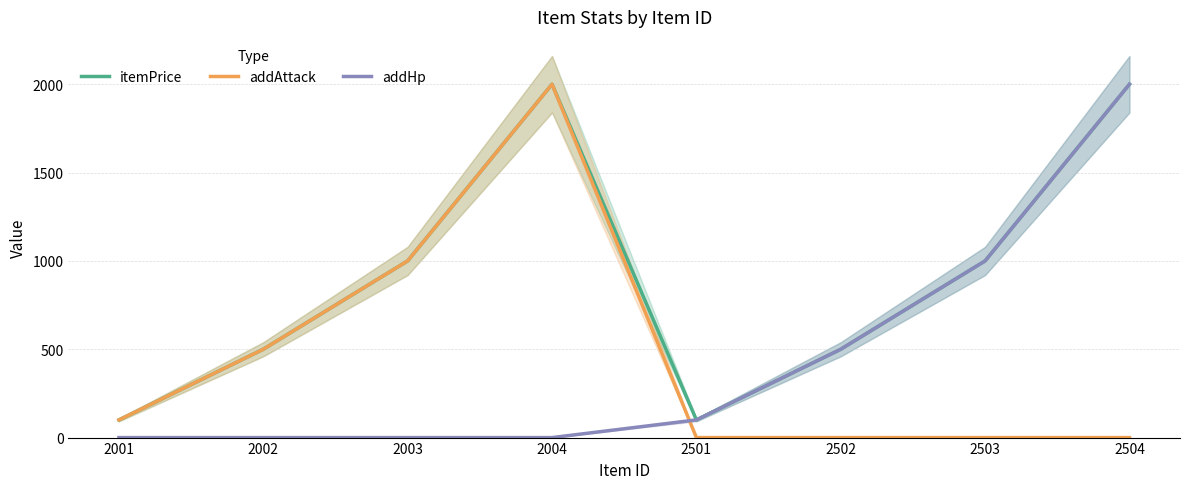

True or false: itemPrice and addHp intersect in this chart.

False